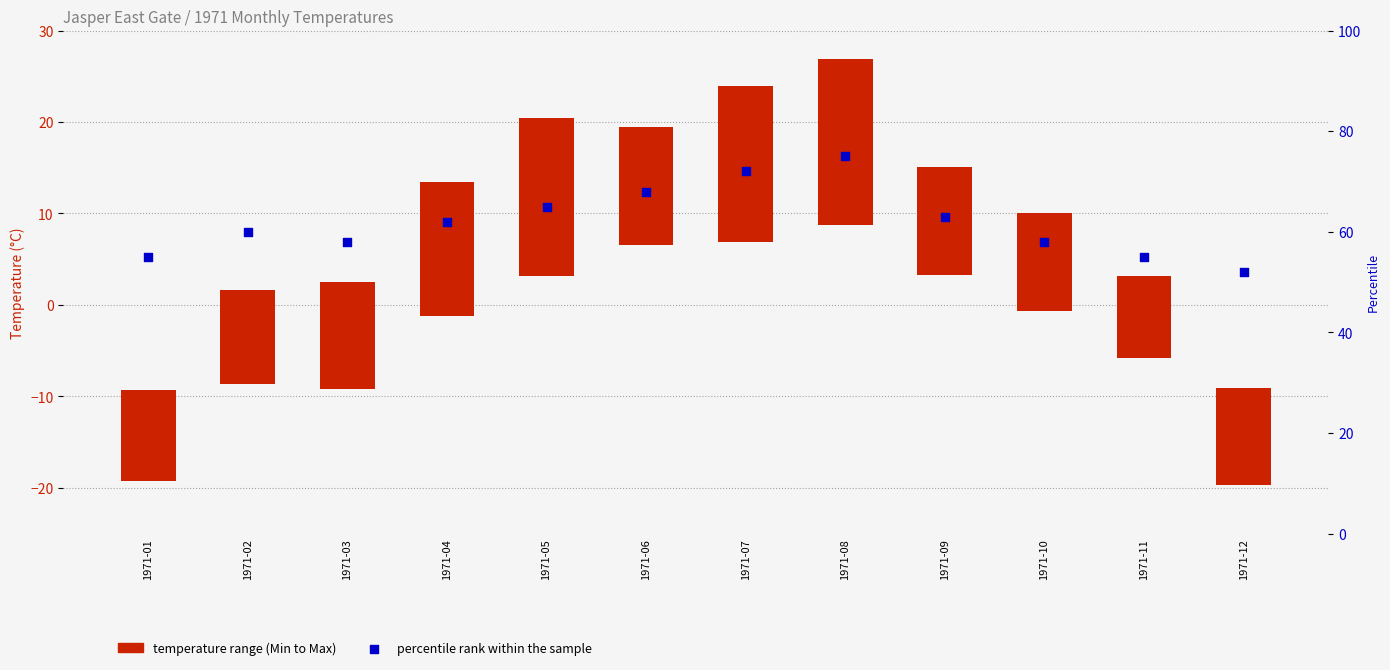

Which series has the largest total across all categories?

percentile rank within the sample